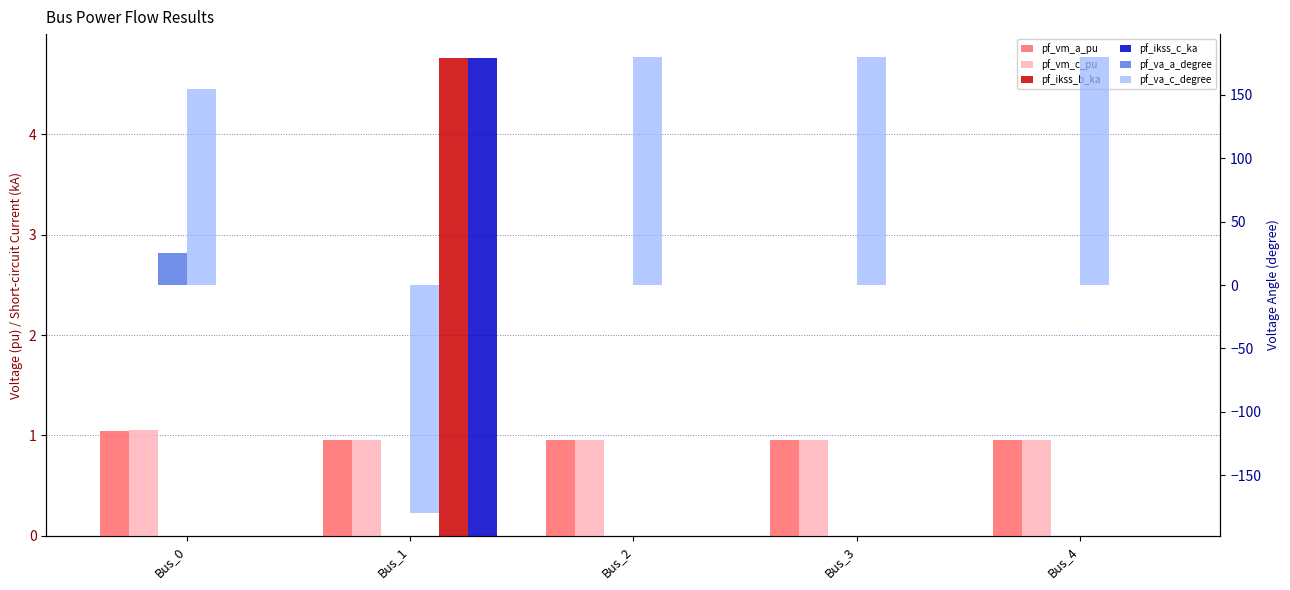

What are all the series names shown in the legend?

pf_vm_a_pu, pf_vm_c_pu, pf_ikss_b_ka, pf_ikss_c_ka, pf_va_a_degree, pf_va_c_degree